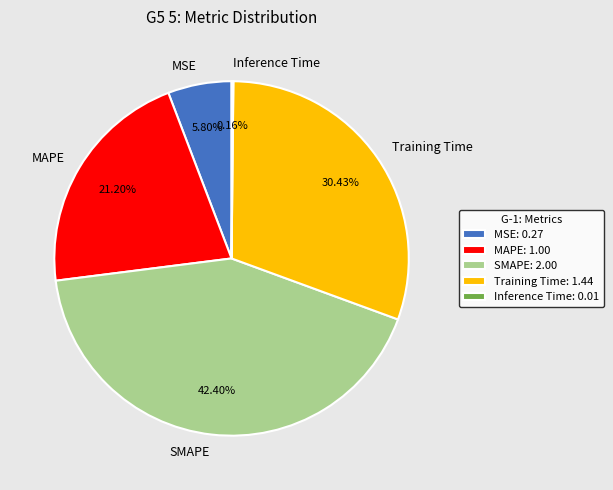

Between MSE and SMAPE, which is larger?

SMAPE